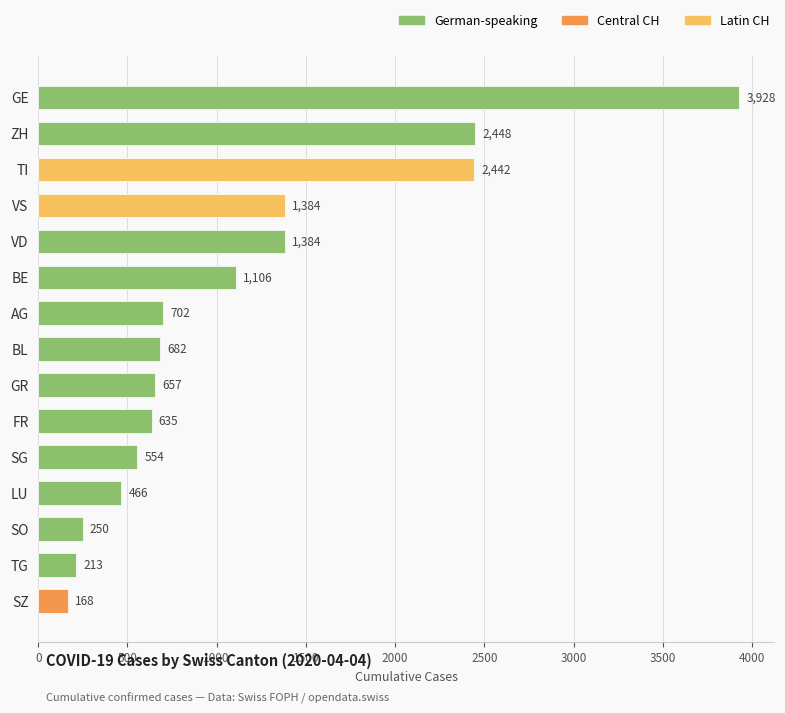

How many data points are less than 682?

7